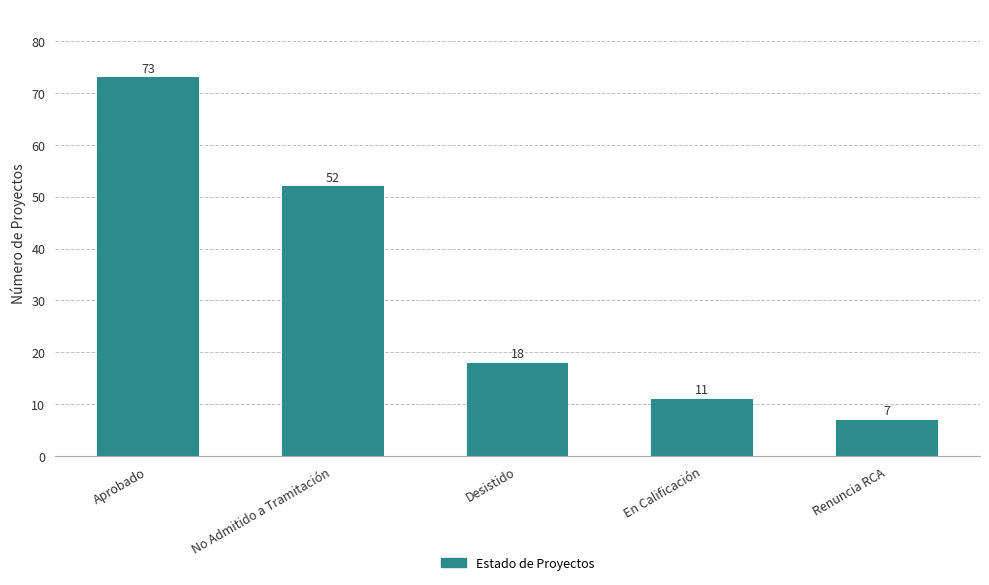

What is the difference between the second highest and minimum values?

45